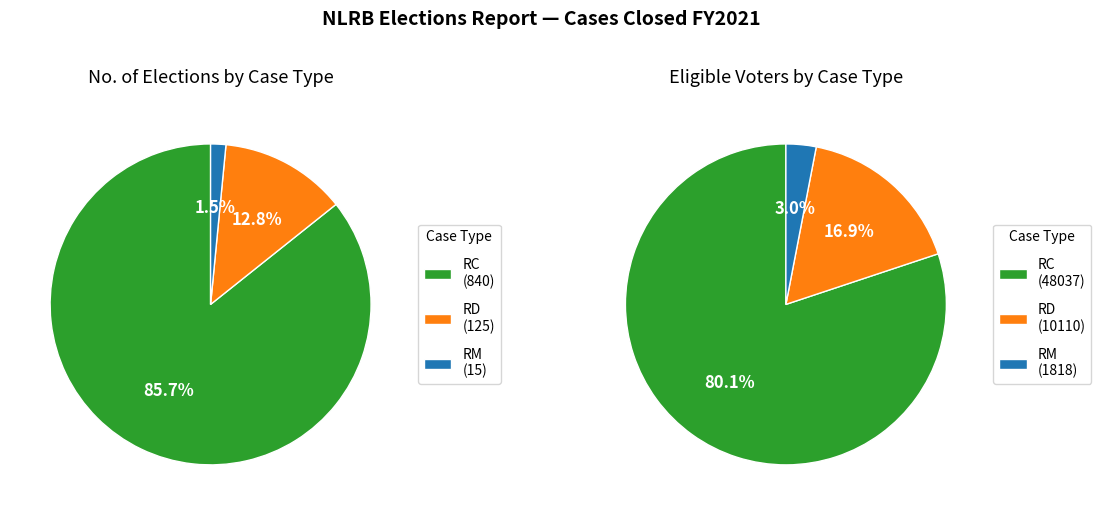

True or false: RD accounts for 13% of the total.

True